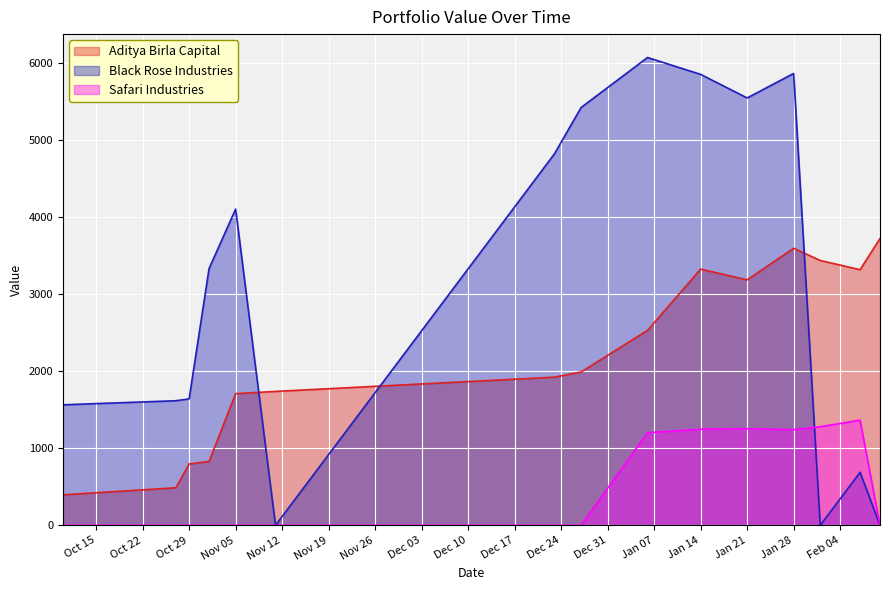

How many lines are shown in the chart?

3